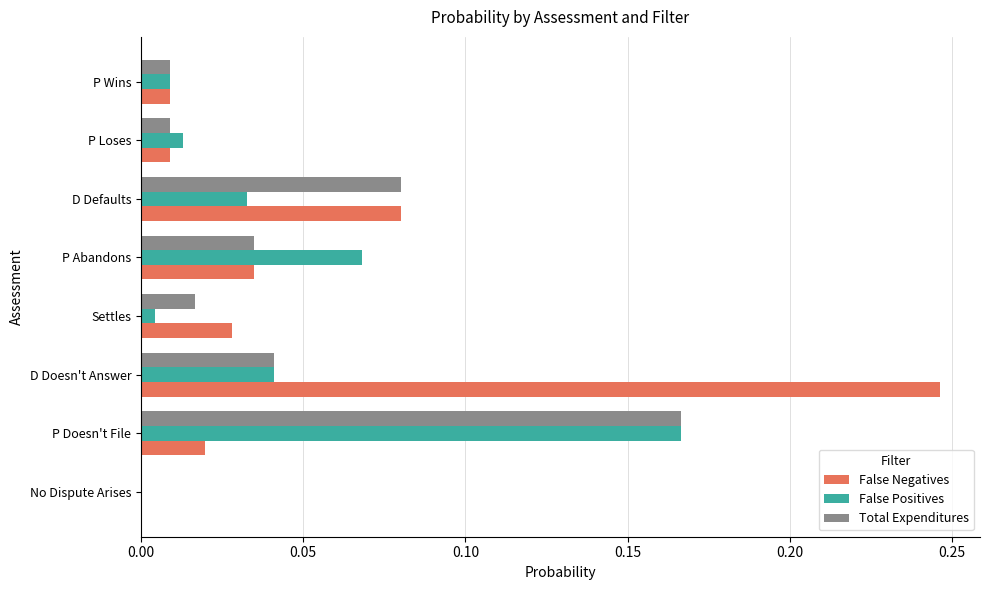

The value of Total Expenditures at No Dispute Arises is 0.0. True or false?

True